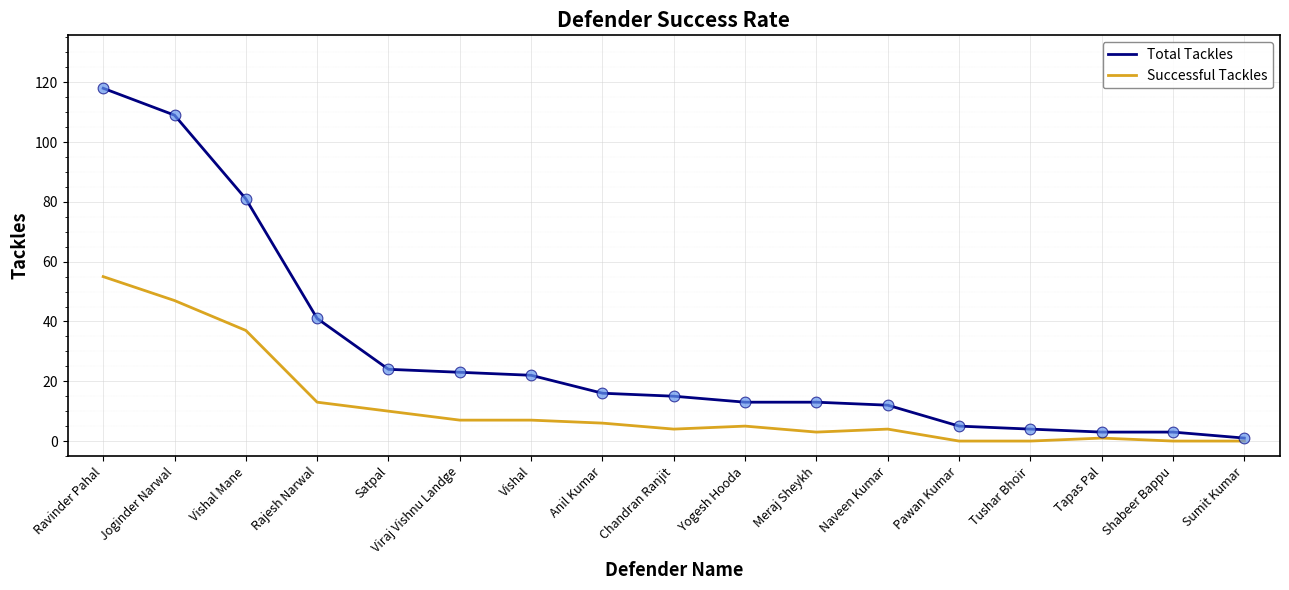

Which series has the widest spread of values?

Total Tackles